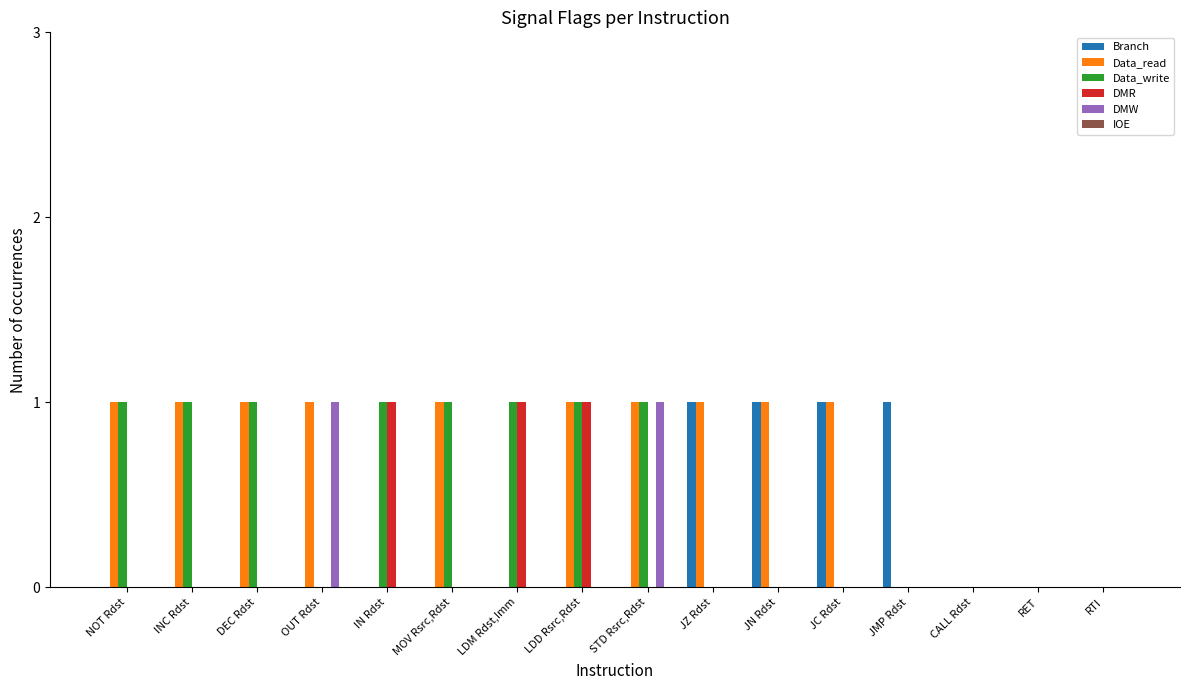

What is the total value across all series at JC Rdst?

2